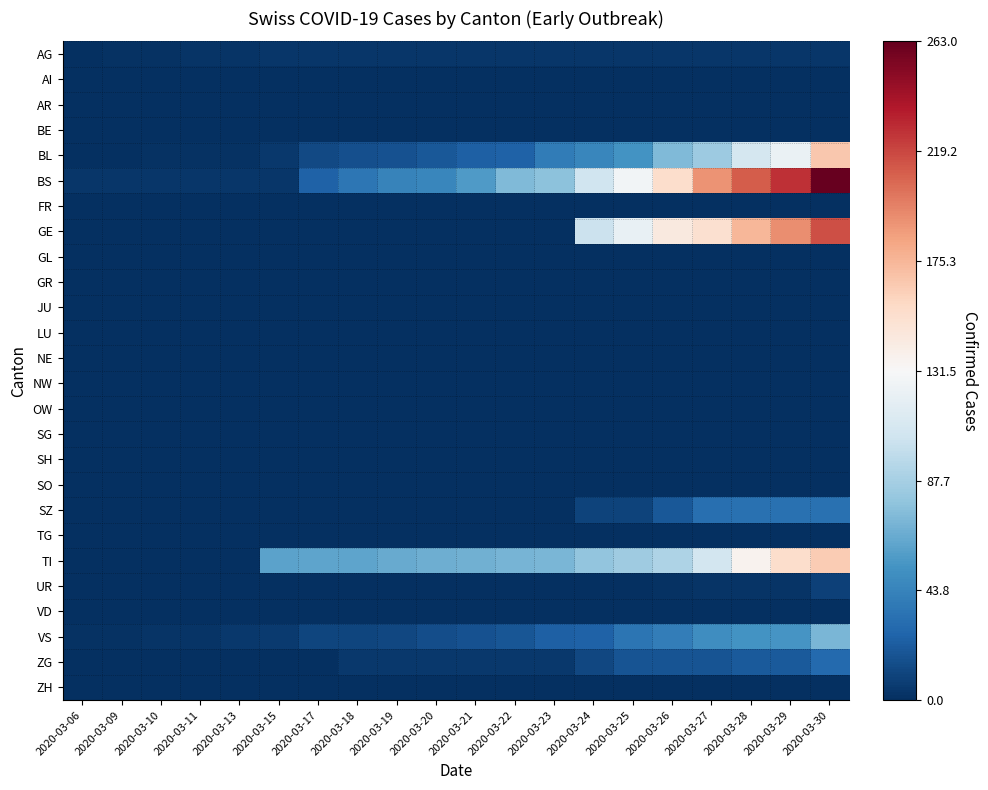

Reading right to left, what are all the values shown in this chart?

AG: 2020-03-30=4	2020-03-29=4	2020-03-28=4	2020-03-27=4	2020-03-26=4	2020-03-25=4	2020-03-24=4	2020-03-23=4	2020-03-22=4	2020-03-21=4	2020-03-20=4	2020-03-19=4	2020-03-18=4	2020-03-17=4	2020-03-15=4	2020-03-13=3	2020-03-11=3	2020-03-10=2	2020-03-09=2	2020-03-06=1
AI: 2020-03-30=0	2020-03-29=0	2020-03-28=0	2020-03-27=0	2020-03-26=0	2020-03-25=0	2020-03-24=0	2020-03-23=0	2020-03-22=0	2020-03-21=0	2020-03-20=0	2020-03-19=0	2020-03-18=0	2020-03-17=0	2020-03-15=0	2020-03-13=0	2020-03-11=0	2020-03-10=0	2020-03-09=0	2020-03-06=0
AR: 2020-03-30=0	2020-03-29=0	2020-03-28=0	2020-03-27=0	2020-03-26=0	2020-03-25=0	2020-03-24=0	2020-03-23=0	2020-03-22=0	2020-03-21=0	2020-03-20=0	2020-03-19=0	2020-03-18=0	2020-03-17=0	2020-03-15=0	2020-03-13=0	2020-03-11=0	2020-03-10=0	2020-03-09=0	2020-03-06=0
BE: 2020-03-30=0	2020-03-29=0	2020-03-28=0	2020-03-27=0	2020-03-26=0	2020-03-25=0	2020-03-24=0	2020-03-23=0	2020-03-22=0	2020-03-21=0	2020-03-20=0	2020-03-19=0	2020-03-18=0	2020-03-17=0	2020-03-15=0	2020-03-13=0	2020-03-11=0	2020-03-10=0	2020-03-09=0	2020-03-06=0
BL: 2020-03-30=167	2020-03-29=123	2020-03-28=108	2020-03-27=84	2020-03-26=73	2020-03-25=53	2020-03-24=46	2020-03-23=40	2020-03-22=25	2020-03-21=24	2020-03-20=20	2020-03-19=17	2020-03-18=16	2020-03-17=13	2020-03-15=5	2020-03-13=2	2020-03-11=2	2020-03-10=2	2020-03-09=1	2020-03-06=0
BS: 2020-03-30=263	2020-03-29=228	2020-03-28=211	2020-03-27=191	2020-03-26=155	2020-03-25=128	2020-03-24=105	2020-03-23=78	2020-03-22=73	2020-03-21=57	2020-03-20=46	2020-03-19=44	2020-03-18=36	2020-03-17=25	2020-03-15=4	2020-03-13=4	2020-03-11=4	2020-03-10=4	2020-03-09=4	2020-03-06=4
FR: 2020-03-30=0	2020-03-29=0	2020-03-28=0	2020-03-27=0	2020-03-26=0	2020-03-25=0	2020-03-24=0	2020-03-23=0	2020-03-22=0	2020-03-21=0	2020-03-20=0	2020-03-19=0	2020-03-18=0	2020-03-17=0	2020-03-15=0	2020-03-13=0	2020-03-11=0	2020-03-10=0	2020-03-09=0	2020-03-06=0
GE: 2020-03-30=216	2020-03-29=193	2020-03-28=175	2020-03-27=153	2020-03-26=144	2020-03-25=122	2020-03-24=103	2020-03-23=0	2020-03-22=0	2020-03-21=0	2020-03-20=0	2020-03-19=0	2020-03-18=0	2020-03-17=0	2020-03-15=0	2020-03-13=0	2020-03-11=0	2020-03-10=0	2020-03-09=0	2020-03-06=0
GL: 2020-03-30=0	2020-03-29=0	2020-03-28=0	2020-03-27=0	2020-03-26=0	2020-03-25=0	2020-03-24=0	2020-03-23=0	2020-03-22=0	2020-03-21=0	2020-03-20=0	2020-03-19=0	2020-03-18=0	2020-03-17=0	2020-03-15=0	2020-03-13=0	2020-03-11=0	2020-03-10=0	2020-03-09=0	2020-03-06=0
GR: 2020-03-30=0	2020-03-29=0	2020-03-28=0	2020-03-27=0	2020-03-26=0	2020-03-25=0	2020-03-24=0	2020-03-23=0	2020-03-22=0	2020-03-21=0	2020-03-20=0	2020-03-19=0	2020-03-18=0	2020-03-17=0	2020-03-15=0	2020-03-13=0	2020-03-11=0	2020-03-10=0	2020-03-09=0	2020-03-06=0
JU: 2020-03-30=0	2020-03-29=0	2020-03-28=0	2020-03-27=0	2020-03-26=0	2020-03-25=0	2020-03-24=0	2020-03-23=0	2020-03-22=0	2020-03-21=0	2020-03-20=0	2020-03-19=0	2020-03-18=0	2020-03-17=0	2020-03-15=0	2020-03-13=0	2020-03-11=0	2020-03-10=0	2020-03-09=0	2020-03-06=0
LU: 2020-03-30=0	2020-03-29=0	2020-03-28=0	2020-03-27=0	2020-03-26=0	2020-03-25=0	2020-03-24=0	2020-03-23=0	2020-03-22=0	2020-03-21=0	2020-03-20=0	2020-03-19=0	2020-03-18=0	2020-03-17=0	2020-03-15=0	2020-03-13=0	2020-03-11=0	2020-03-10=0	2020-03-09=0	2020-03-06=0
NE: 2020-03-30=0	2020-03-29=0	2020-03-28=0	2020-03-27=0	2020-03-26=0	2020-03-25=0	2020-03-24=0	2020-03-23=0	2020-03-22=0	2020-03-21=0	2020-03-20=0	2020-03-19=0	2020-03-18=0	2020-03-17=0	2020-03-15=0	2020-03-13=0	2020-03-11=0	2020-03-10=0	2020-03-09=0	2020-03-06=0
NW: 2020-03-30=0	2020-03-29=0	2020-03-28=0	2020-03-27=0	2020-03-26=0	2020-03-25=0	2020-03-24=0	2020-03-23=0	2020-03-22=0	2020-03-21=0	2020-03-20=0	2020-03-19=0	2020-03-18=0	2020-03-17=0	2020-03-15=0	2020-03-13=0	2020-03-11=0	2020-03-10=0	2020-03-09=0	2020-03-06=0
OW: 2020-03-30=0	2020-03-29=0	2020-03-28=0	2020-03-27=0	2020-03-26=0	2020-03-25=0	2020-03-24=0	2020-03-23=0	2020-03-22=0	2020-03-21=0	2020-03-20=0	2020-03-19=0	2020-03-18=0	2020-03-17=0	2020-03-15=0	2020-03-13=0	2020-03-11=0	2020-03-10=0	2020-03-09=0	2020-03-06=0
SG: 2020-03-30=0	2020-03-29=0	2020-03-28=0	2020-03-27=0	2020-03-26=0	2020-03-25=0	2020-03-24=0	2020-03-23=0	2020-03-22=0	2020-03-21=0	2020-03-20=0	2020-03-19=0	2020-03-18=0	2020-03-17=0	2020-03-15=0	2020-03-13=0	2020-03-11=0	2020-03-10=0	2020-03-09=0	2020-03-06=0
SH: 2020-03-30=0	2020-03-29=0	2020-03-28=0	2020-03-27=0	2020-03-26=0	2020-03-25=0	2020-03-24=0	2020-03-23=0	2020-03-22=0	2020-03-21=0	2020-03-20=0	2020-03-19=0	2020-03-18=0	2020-03-17=0	2020-03-15=0	2020-03-13=0	2020-03-11=0	2020-03-10=0	2020-03-09=0	2020-03-06=0
SO: 2020-03-30=0	2020-03-29=0	2020-03-28=0	2020-03-27=0	2020-03-26=0	2020-03-25=0	2020-03-24=0	2020-03-23=0	2020-03-22=0	2020-03-21=0	2020-03-20=0	2020-03-19=0	2020-03-18=0	2020-03-17=0	2020-03-15=0	2020-03-13=0	2020-03-11=0	2020-03-10=0	2020-03-09=0	2020-03-06=0
SZ: 2020-03-30=33	2020-03-29=33	2020-03-28=33	2020-03-27=32	2020-03-26=20	2020-03-25=10	2020-03-24=10	2020-03-23=0	2020-03-22=0	2020-03-21=0	2020-03-20=0	2020-03-19=0	2020-03-18=0	2020-03-17=0	2020-03-15=0	2020-03-13=0	2020-03-11=0	2020-03-10=0	2020-03-09=0	2020-03-06=0
TG: 2020-03-30=0	2020-03-29=0	2020-03-28=0	2020-03-27=0	2020-03-26=0	2020-03-25=0	2020-03-24=0	2020-03-23=0	2020-03-22=0	2020-03-21=0	2020-03-20=0	2020-03-19=0	2020-03-18=0	2020-03-17=0	2020-03-15=0	2020-03-13=0	2020-03-11=0	2020-03-10=0	2020-03-09=0	2020-03-06=0
TI: 2020-03-30=165	2020-03-29=155	2020-03-28=136	2020-03-27=107	2020-03-26=91	2020-03-25=85	2020-03-24=80	2020-03-23=71	2020-03-22=70	2020-03-21=68	2020-03-20=67	2020-03-19=65	2020-03-18=62	2020-03-17=62	2020-03-15=61	2020-03-13=0	2020-03-11=0	2020-03-10=0	2020-03-09=0	2020-03-06=0
UR: 2020-03-30=9	2020-03-29=3	2020-03-28=3	2020-03-27=3	2020-03-26=2	2020-03-25=0	2020-03-24=1	2020-03-23=1	2020-03-22=1	2020-03-21=0	2020-03-20=0	2020-03-19=0	2020-03-18=1	2020-03-17=1	2020-03-15=0	2020-03-13=0	2020-03-11=0	2020-03-10=0	2020-03-09=0	2020-03-06=0
VD: 2020-03-30=0	2020-03-29=0	2020-03-28=0	2020-03-27=0	2020-03-26=0	2020-03-25=0	2020-03-24=0	2020-03-23=0	2020-03-22=0	2020-03-21=0	2020-03-20=0	2020-03-19=0	2020-03-18=0	2020-03-17=0	2020-03-15=0	2020-03-13=0	2020-03-11=0	2020-03-10=0	2020-03-09=0	2020-03-06=0
VS: 2020-03-30=71	2020-03-29=54	2020-03-28=53	2020-03-27=50	2020-03-26=41	2020-03-25=35	2020-03-24=25	2020-03-23=24	2020-03-22=19	2020-03-21=17	2020-03-20=15	2020-03-19=12	2020-03-18=11	2020-03-17=11	2020-03-15=6	2020-03-13=5	2020-03-11=3	2020-03-10=3	2020-03-09=2	2020-03-06=2
ZG: 2020-03-30=29	2020-03-29=21	2020-03-28=21	2020-03-27=18	2020-03-26=18	2020-03-25=18	2020-03-24=12	2020-03-23=5	2020-03-22=5	2020-03-21=5	2020-03-20=5	2020-03-19=5	2020-03-18=5	2020-03-17=1	2020-03-15=0	2020-03-13=0	2020-03-11=0	2020-03-10=0	2020-03-09=0	2020-03-06=0
ZH: 2020-03-30=0	2020-03-29=0	2020-03-28=0	2020-03-27=0	2020-03-26=0	2020-03-25=0	2020-03-24=0	2020-03-23=0	2020-03-22=0	2020-03-21=0	2020-03-20=0	2020-03-19=0	2020-03-18=0	2020-03-17=0	2020-03-15=0	2020-03-13=0	2020-03-11=0	2020-03-10=0	2020-03-09=0	2020-03-06=0